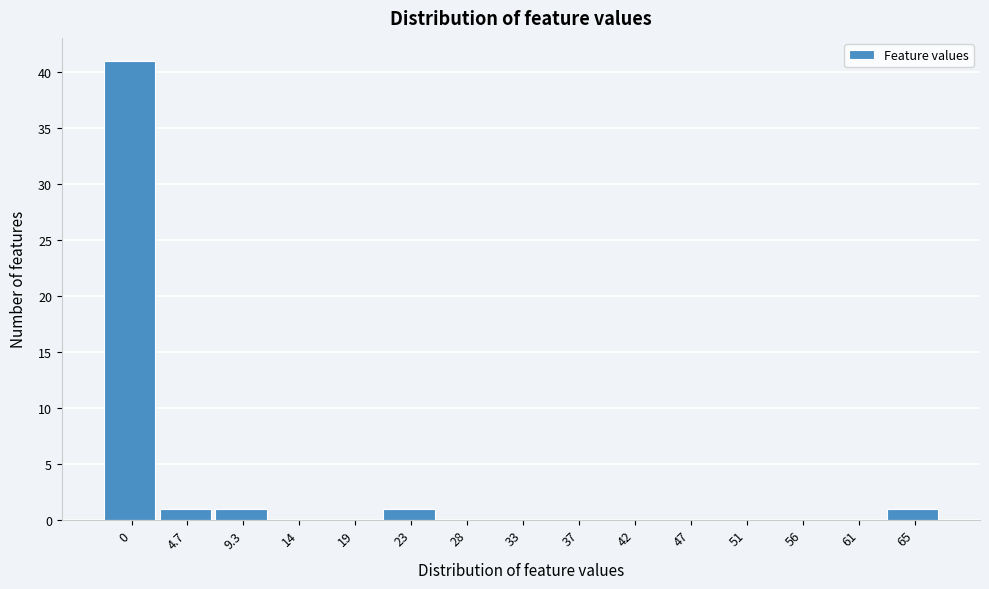

Reading left to right, transcribe all the data shown in this chart.

0=41	4.7=1	9.3=1	14=0	19=0	23=1	28=0	33=0	37=0	42=0	47=0	51=0	56=0	61=0	65=1